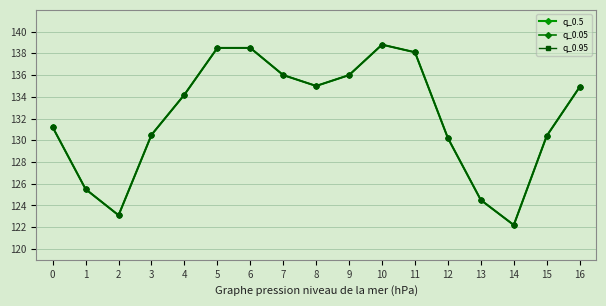

Which series has the widest spread of values?

q_0.5